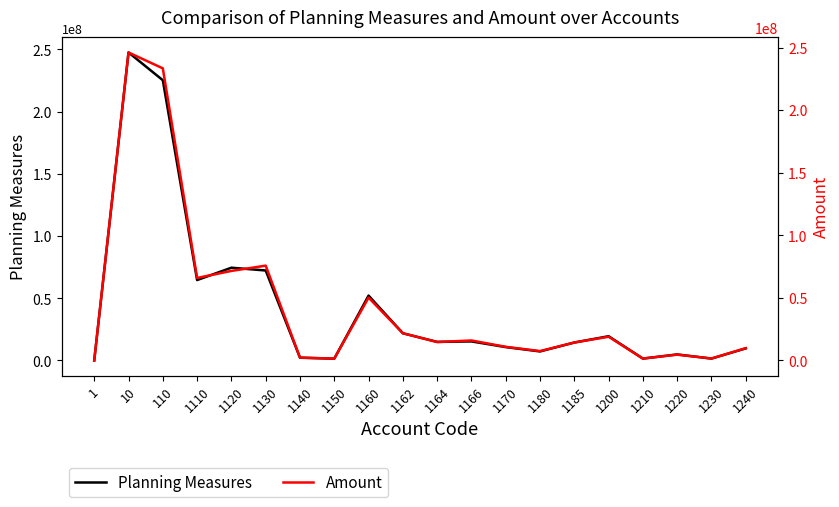

What are all the series names shown in the legend?

Planning Measures, Amount